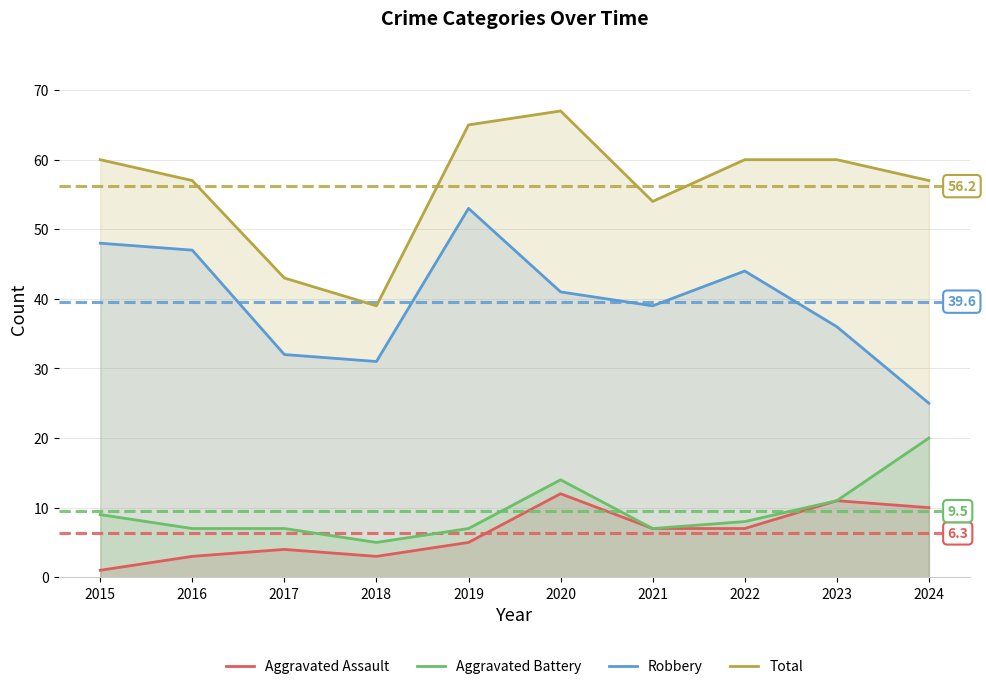

What is the spread (max minus min) of values at 2016?

54